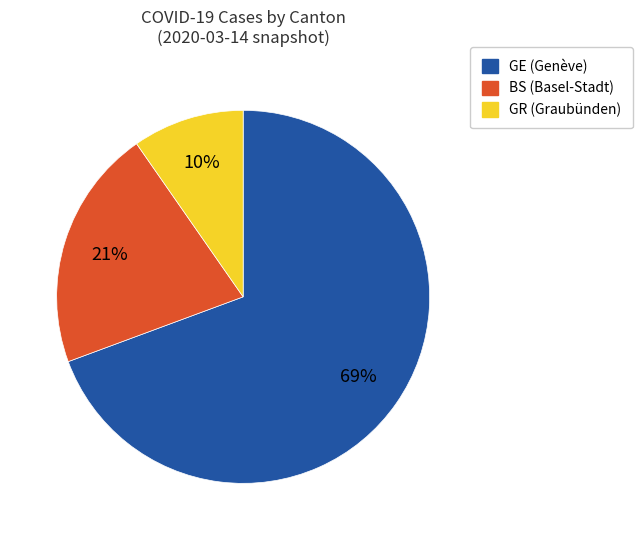

What is the smallest slice in the pie chart?

GR